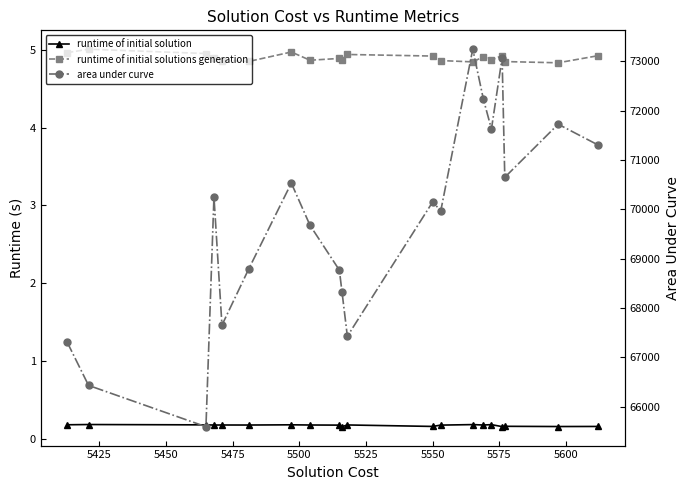

How many interior local peaks does the runtime of initial solution series have?

7